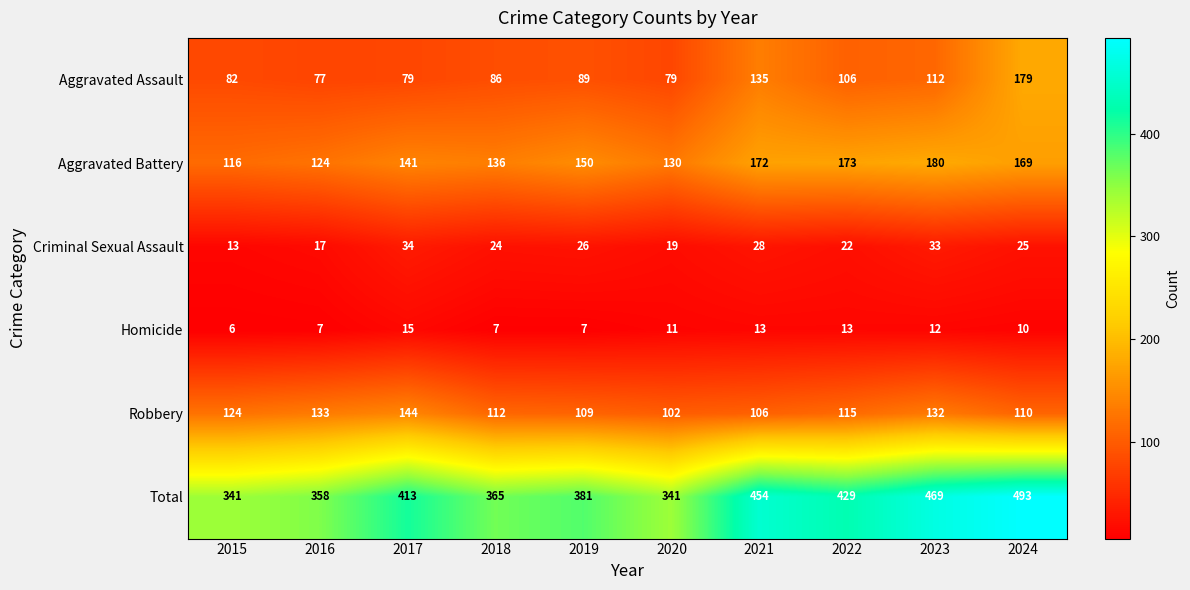

Read the Criminal Sexual Assault value at 2016.

17